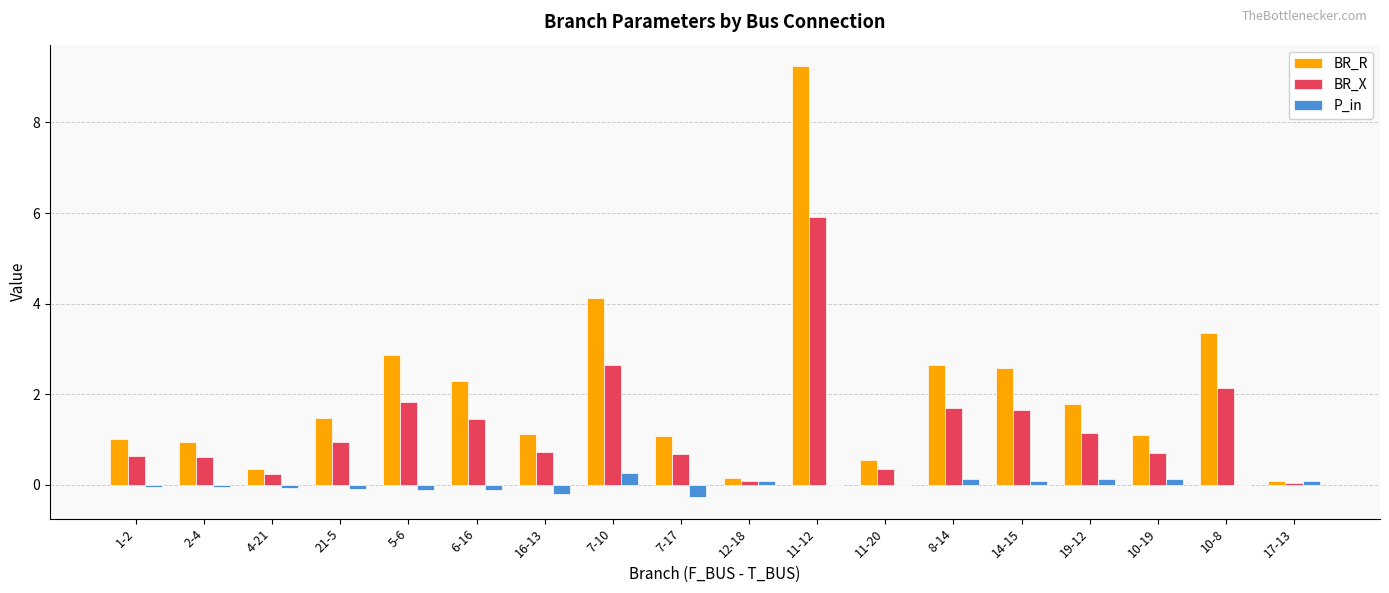

Is the value of BR_R at 2-4 greater than the value of BR_X at 19-12?

No